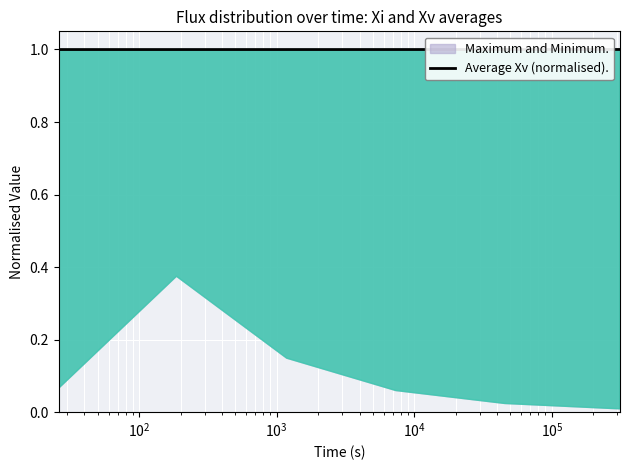

How many positive values are there?

7